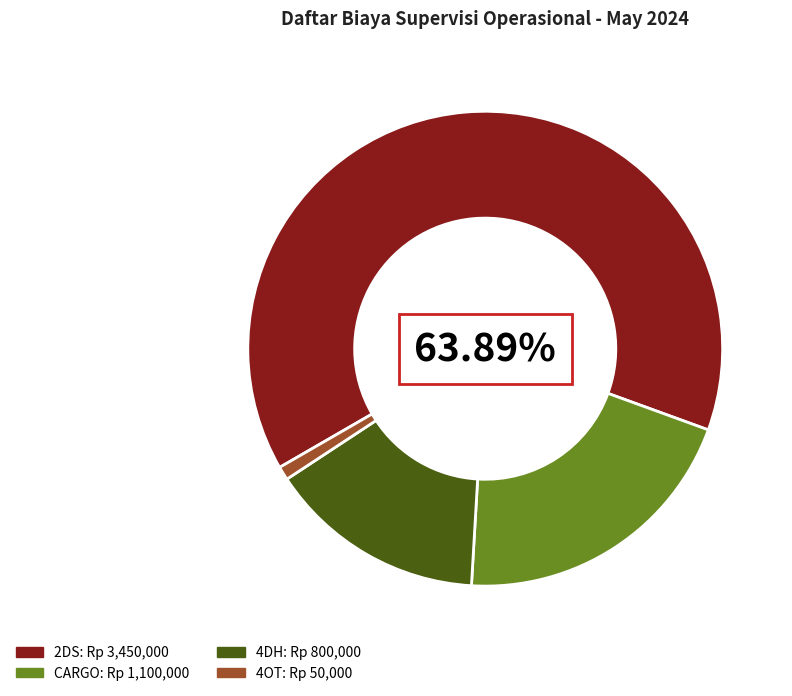

Count the number of slices in the pie.

4